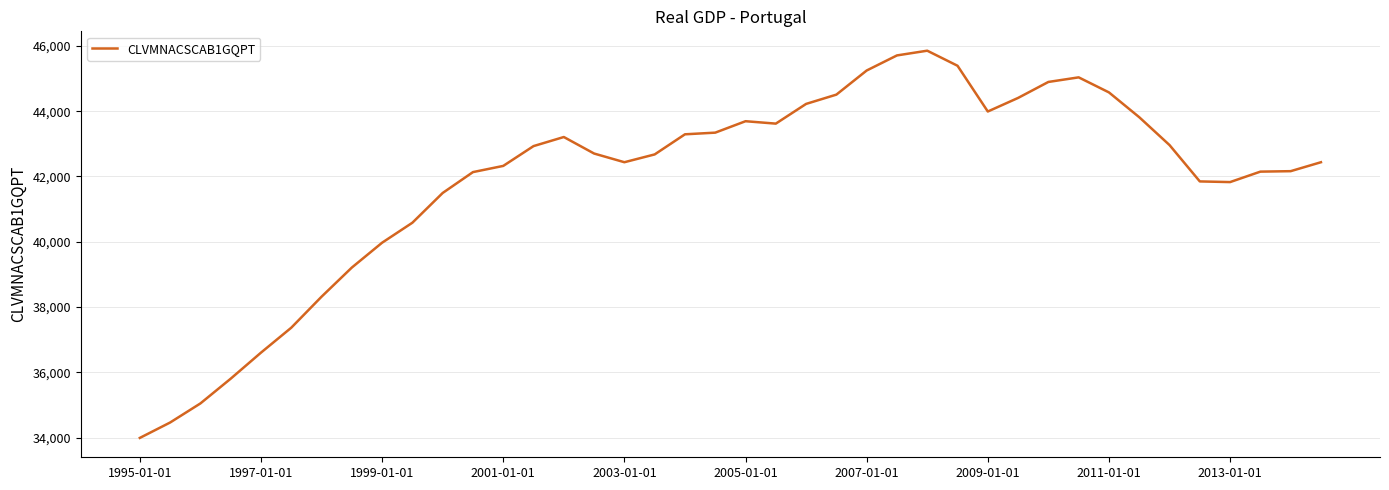

What is the minimum value shown in the chart?

33989.6